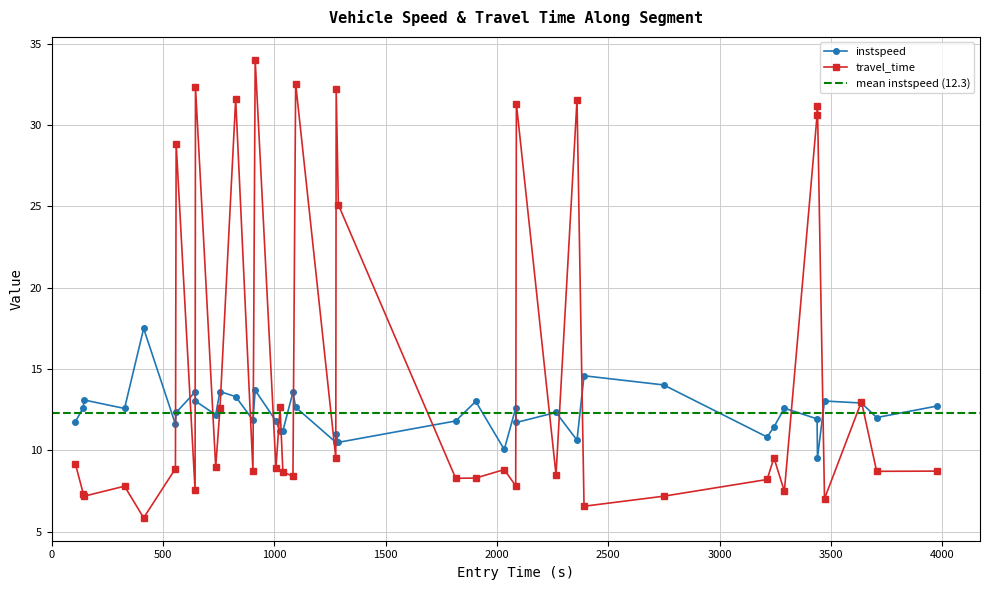

What is the value of the instspeed point at the 4th from the left?

12.6